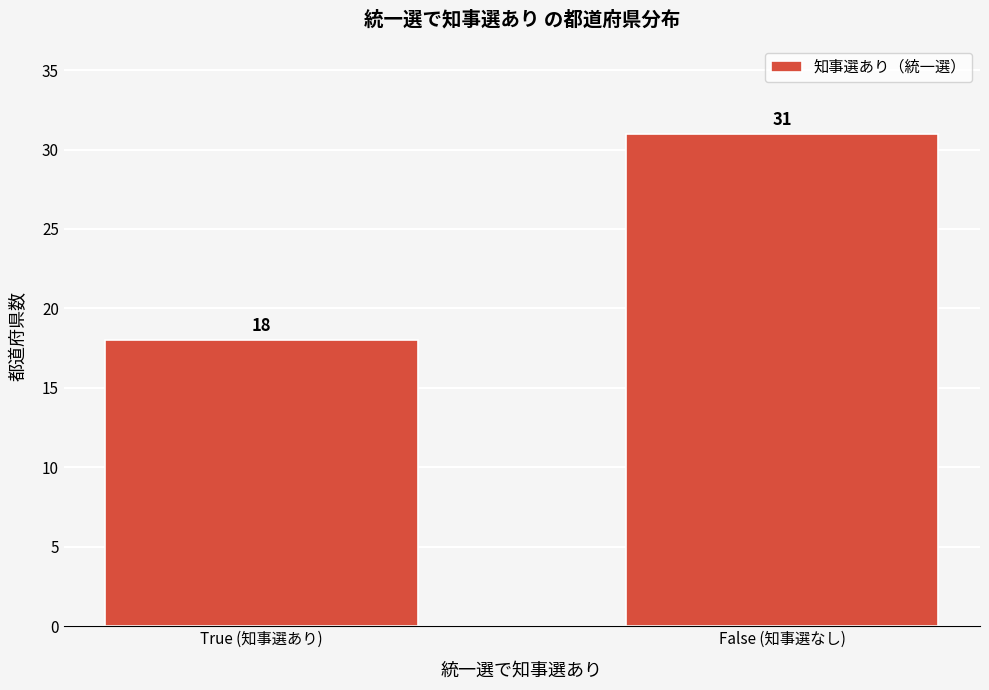

Reading left to right, list all the values displayed in this chart.

True (知事選あり)=18	False (知事選なし)=31